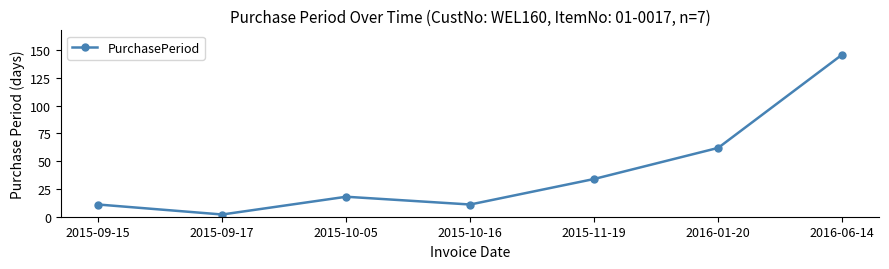

What is the ratio of the value at 2016-01-20 to the value at 2015-09-15?

5.6